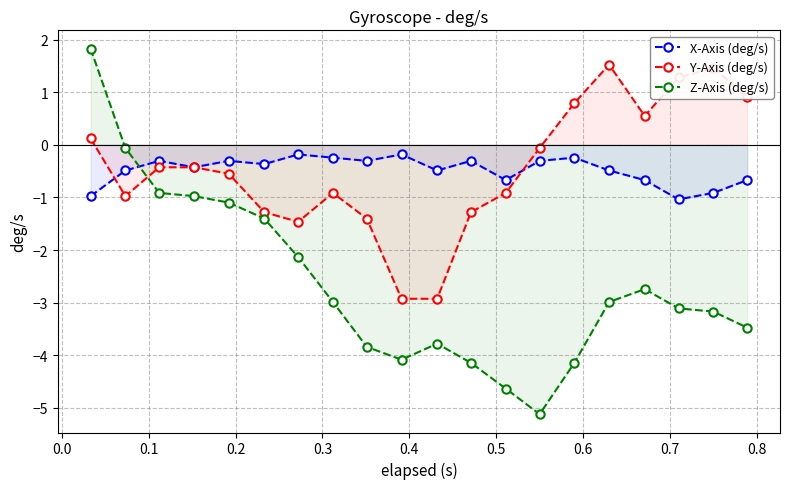

What is the highest value of the Z-Axis (deg/s) series?

1.8